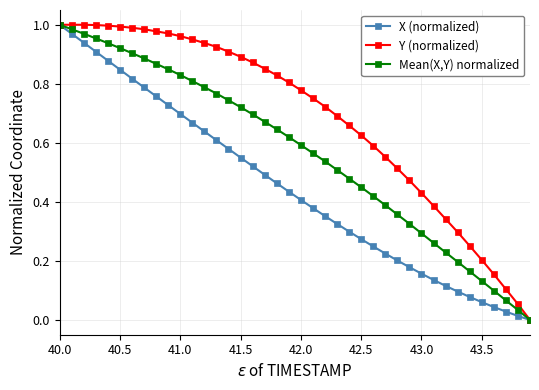

Which series has the largest total across all categories?

Y (normalized)